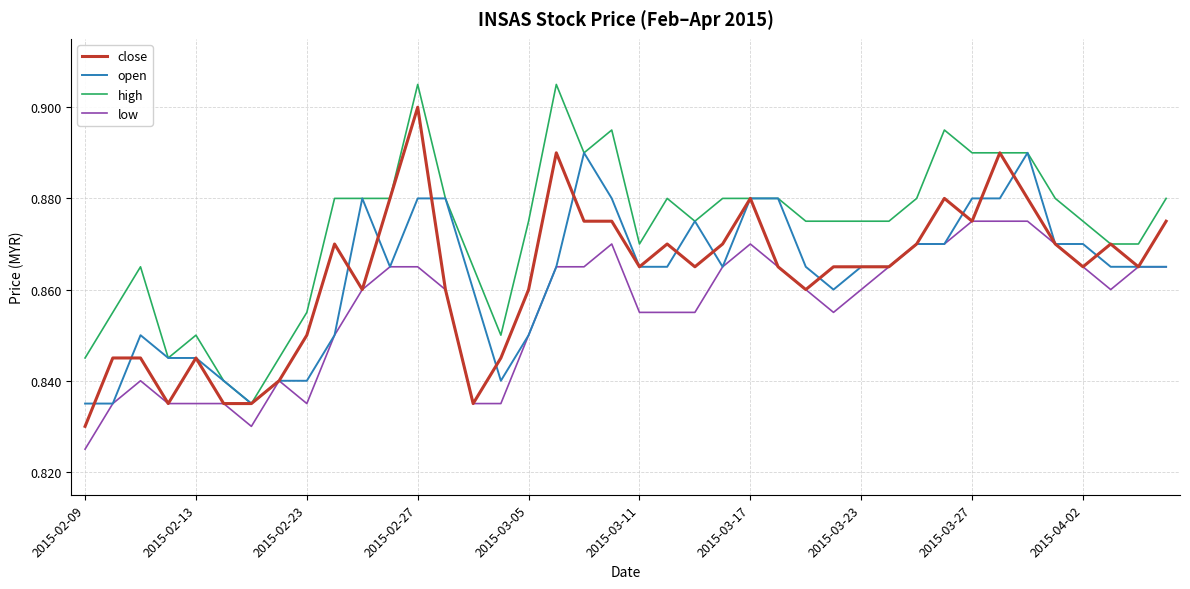

Rank the series by their maximum value, from lowest to highest.

low, open, close, high